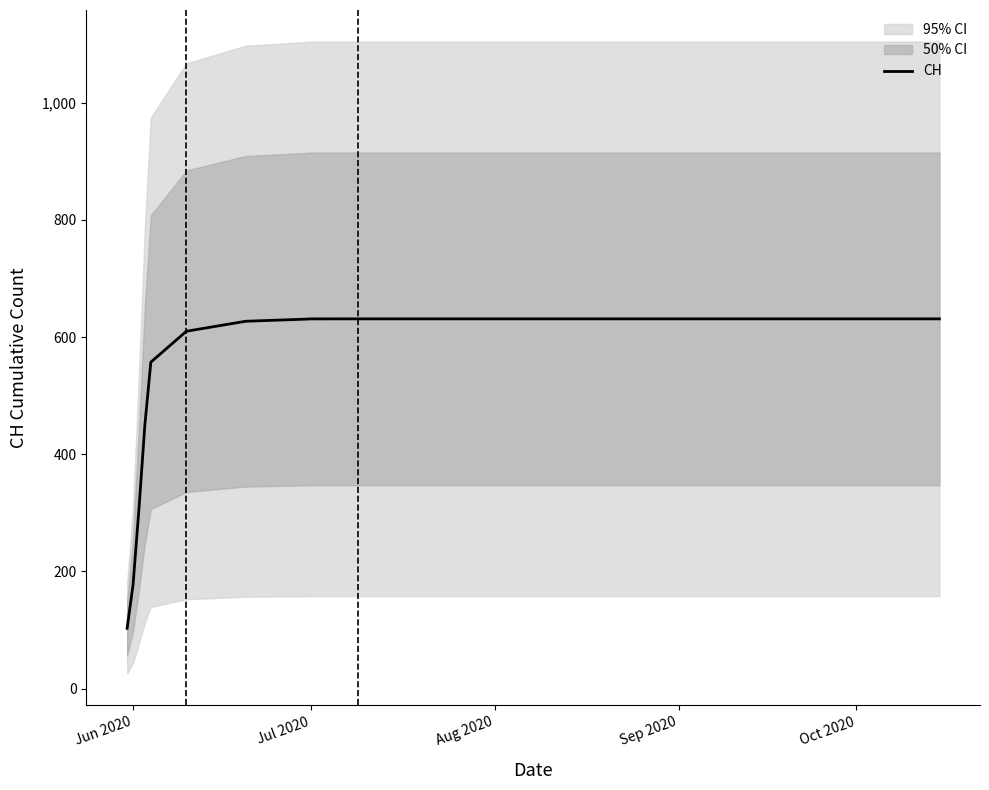

How many lines are shown in the chart?

1